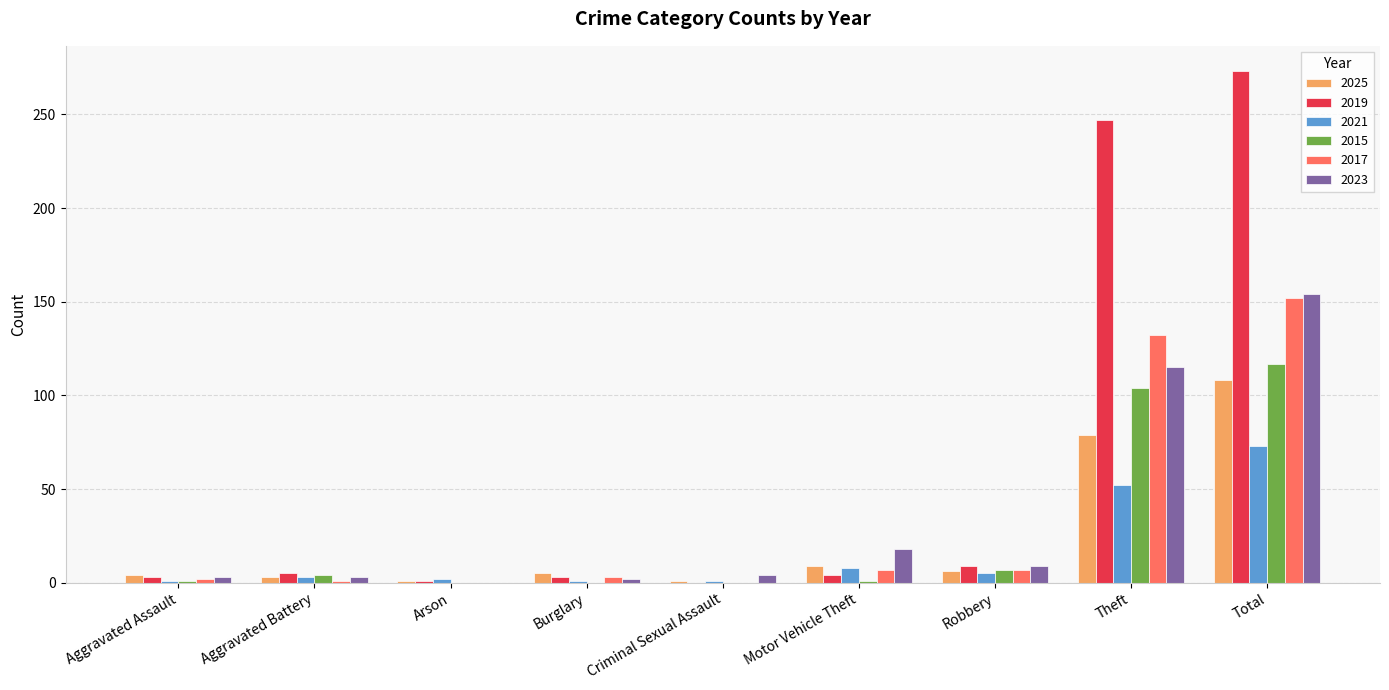

How many series are shown in this chart?

6